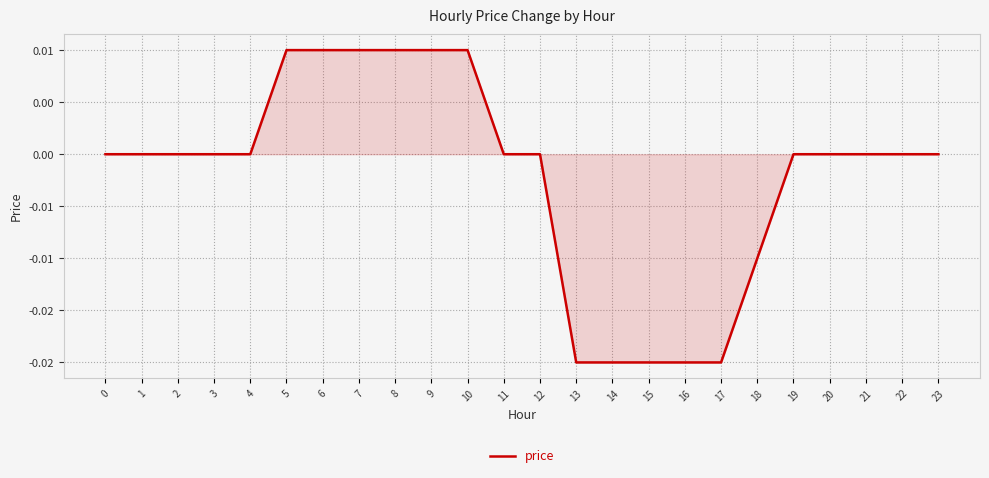

List the labels in order of value, largest first.

5, 6, 7, 8, 9, 10, 0, 1, 2, 3, 4, 11, 12, 19, 20, 21, 22, 23, 18, 13, 14, 15, 16, 17